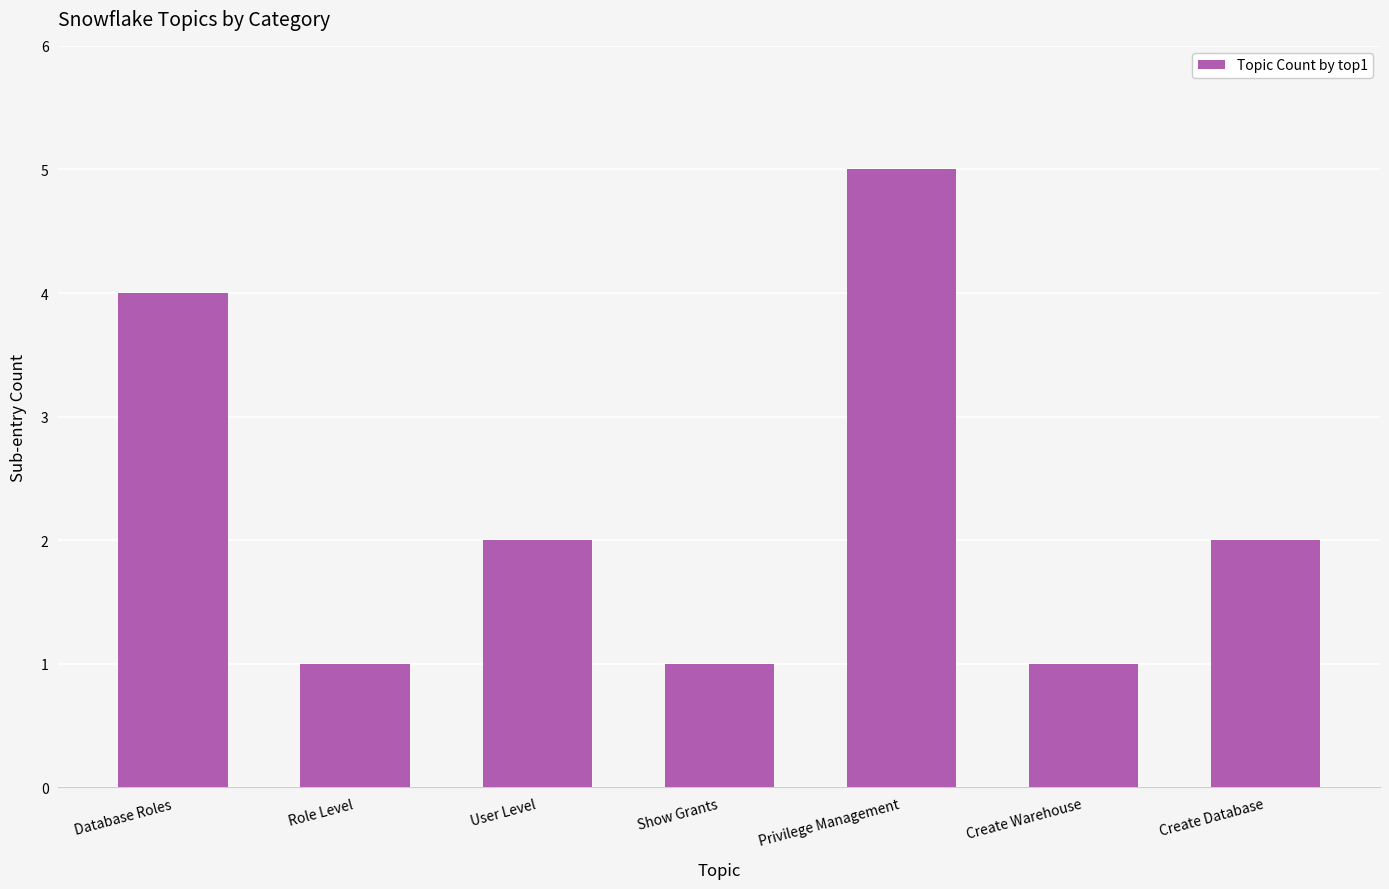

What is the change in value from Database Roles to User Level?

-2